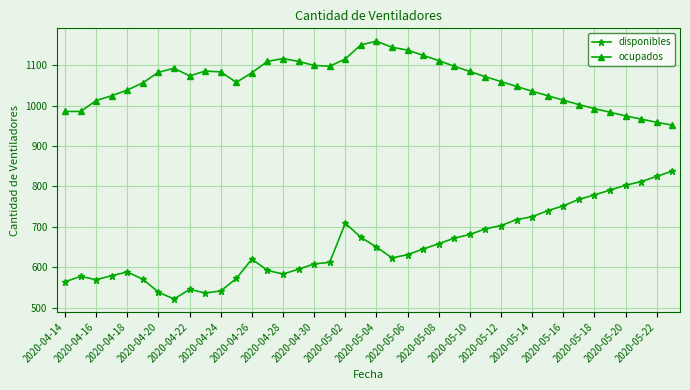

What is the greatest value displayed?

1160